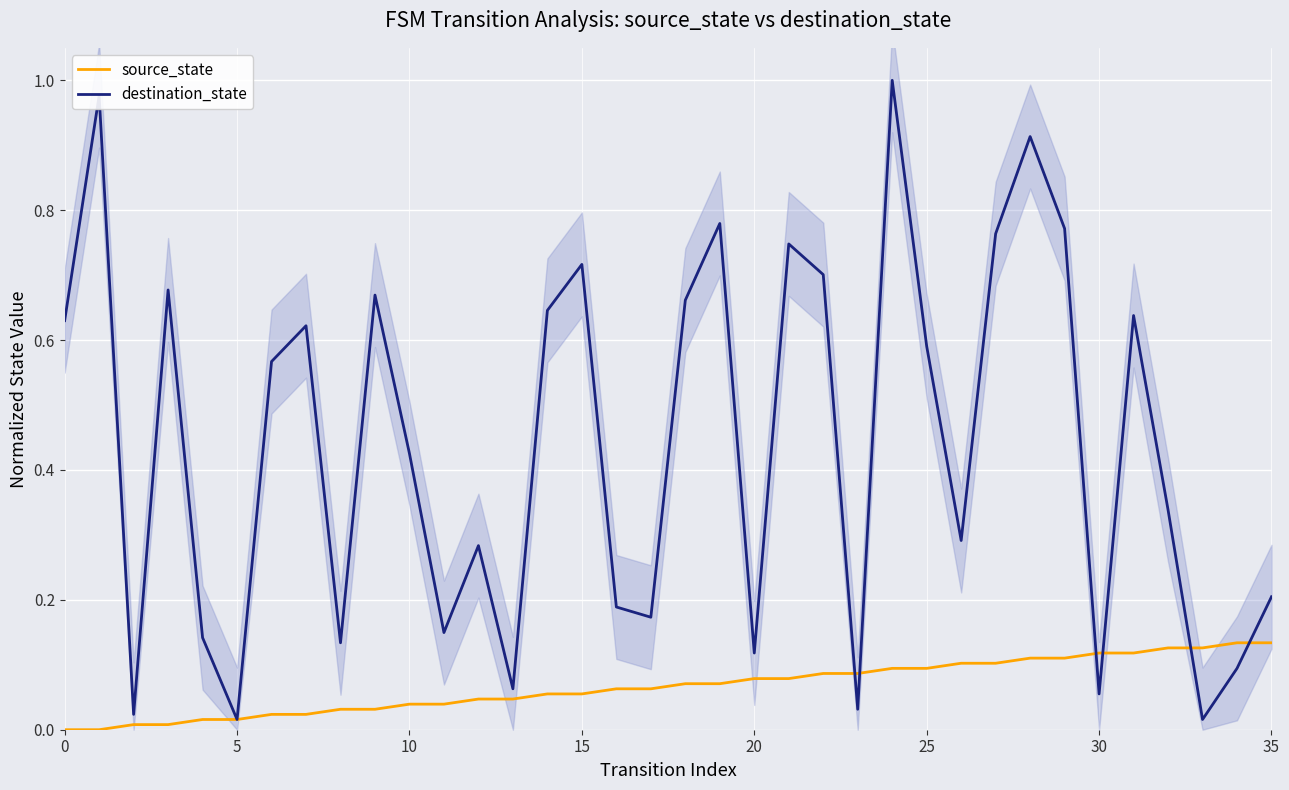

What is the label of the 5th point from the left?

20